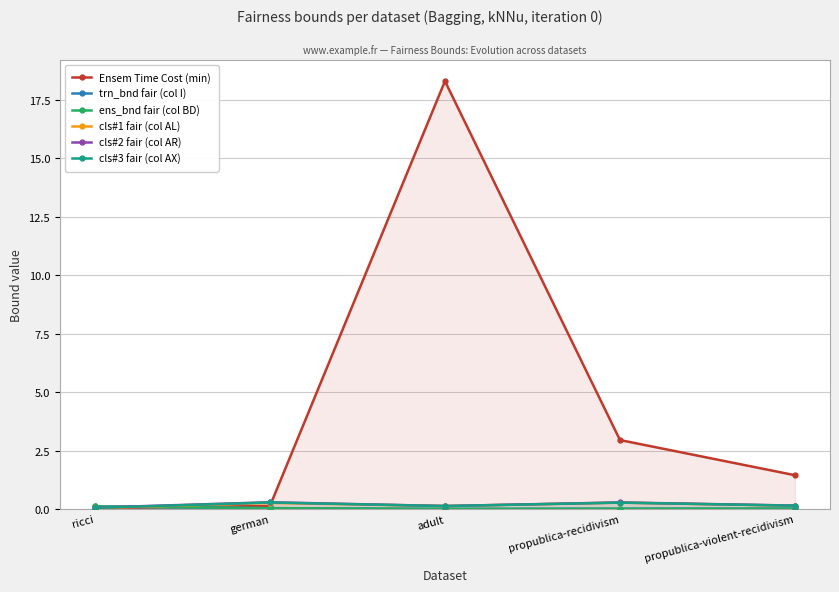

Which has a higher value, propublica-violent-recidivism or propublica-recidivism?

propublica-recidivism